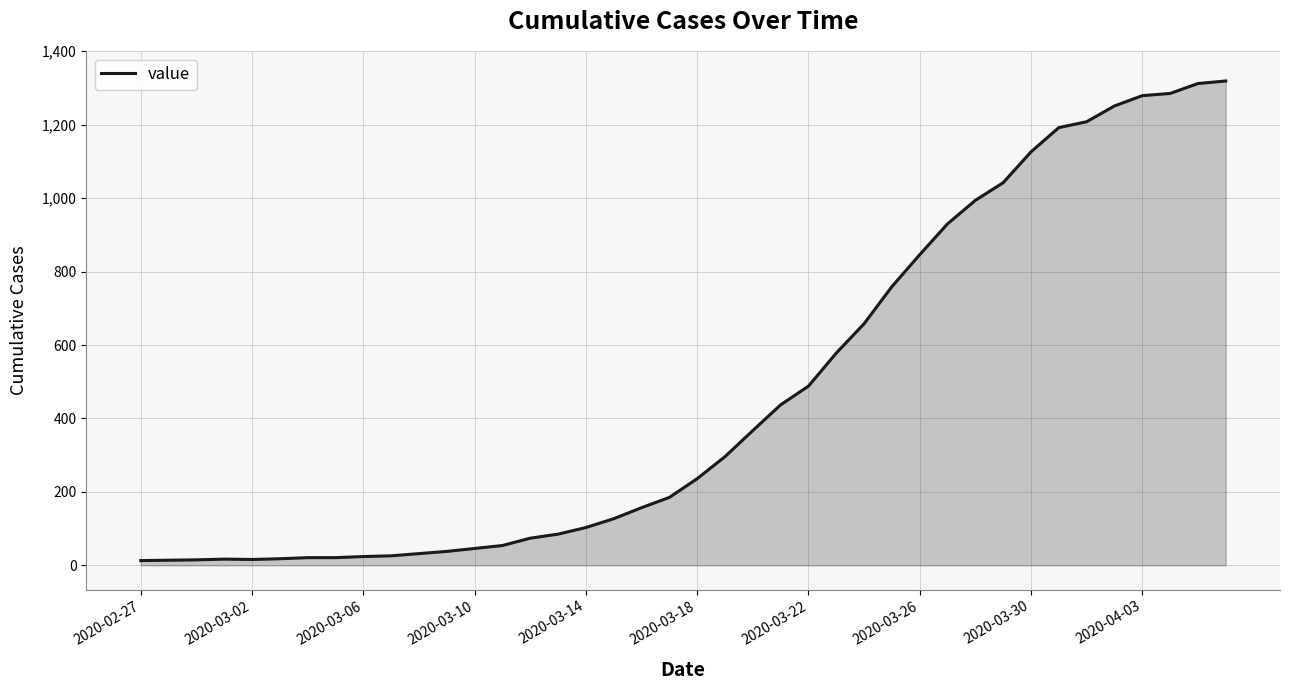

What is the greatest value displayed?

1319